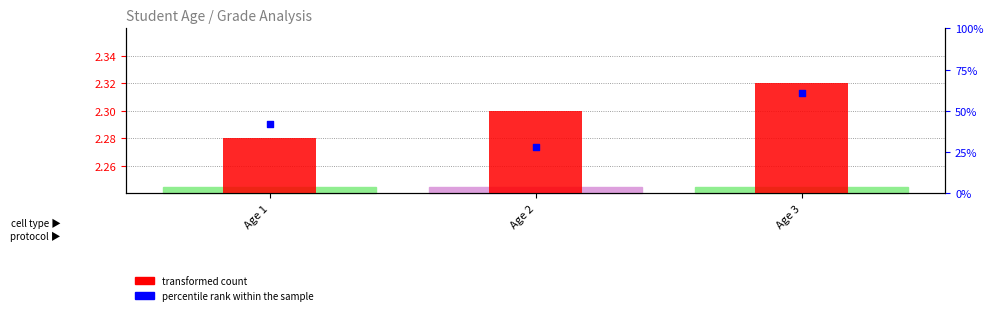

What are all the series names shown in the legend?

transformed count, percentile rank within the sample